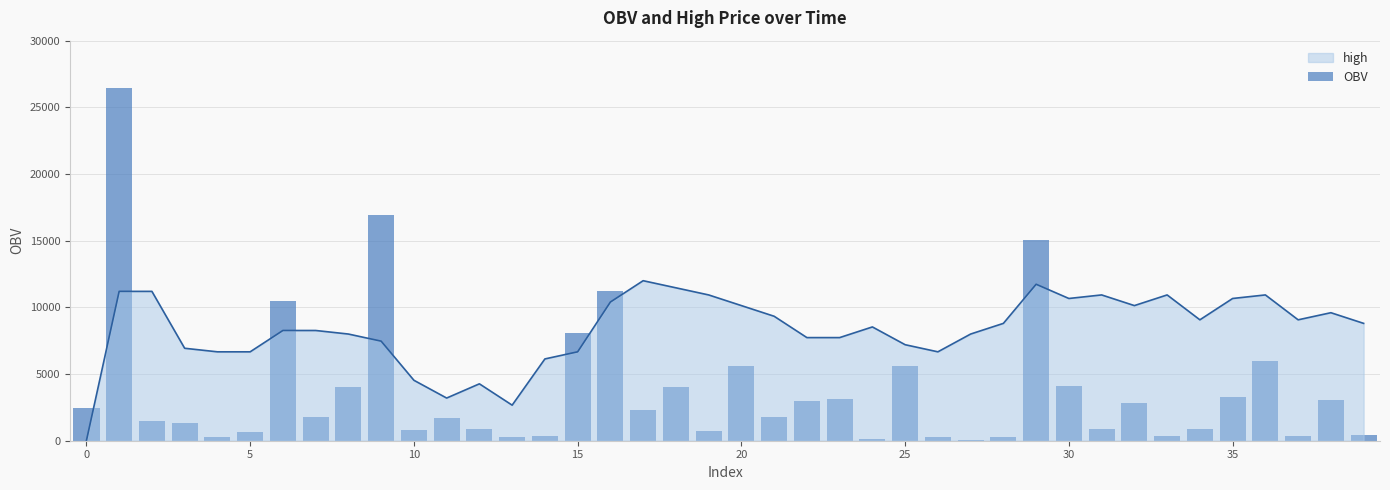

Count the number of categories in the chart.

40